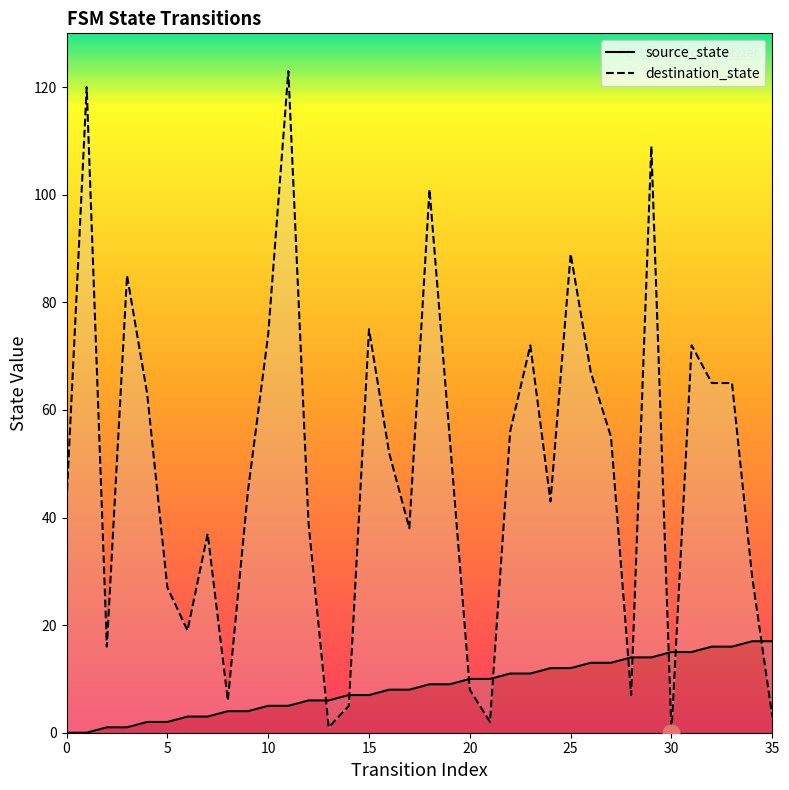

Does the chart have visible grid lines?

No